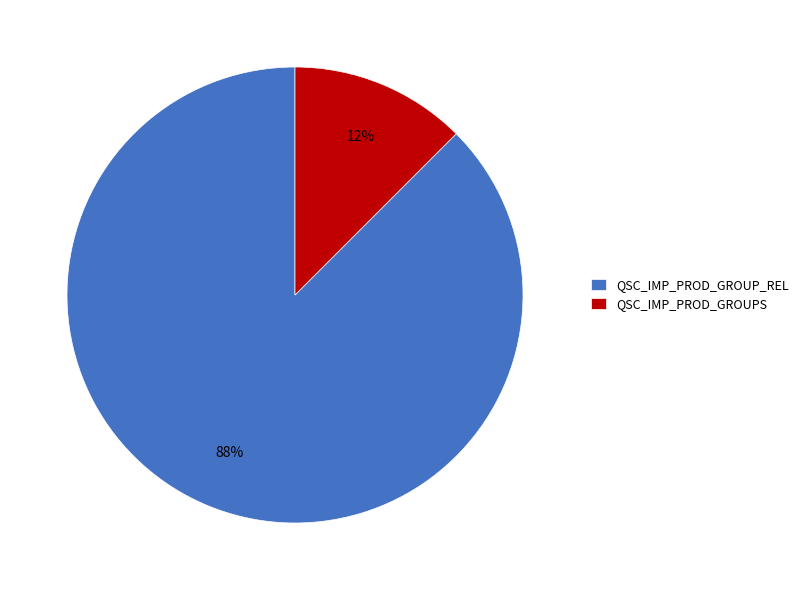

Combined, do QSC_IMP_PROD_GROUP_REL and QSC_IMP_PROD_GROUPS account for over 50%?

Yes